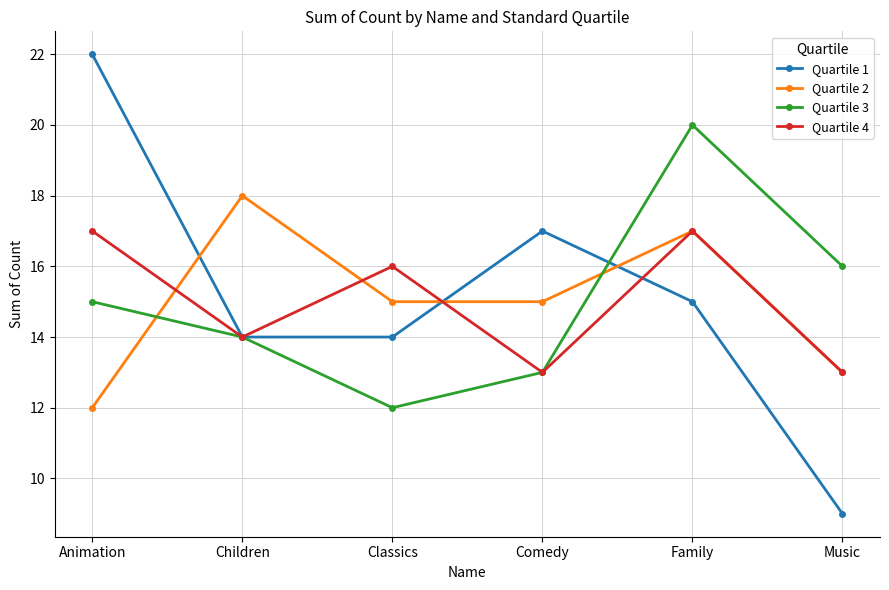

How many times do Quartile 3 and Quartile 2 cross each other?

2